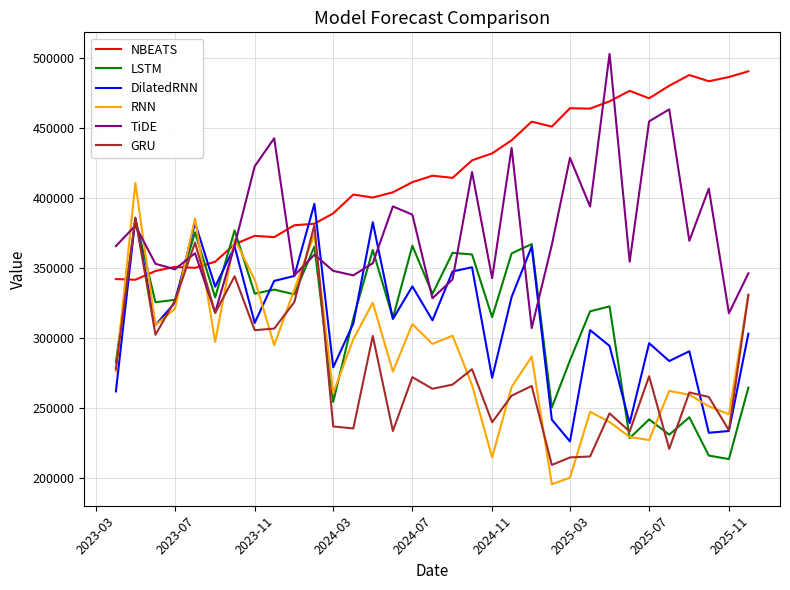

Does the chart have visible grid lines?

Yes